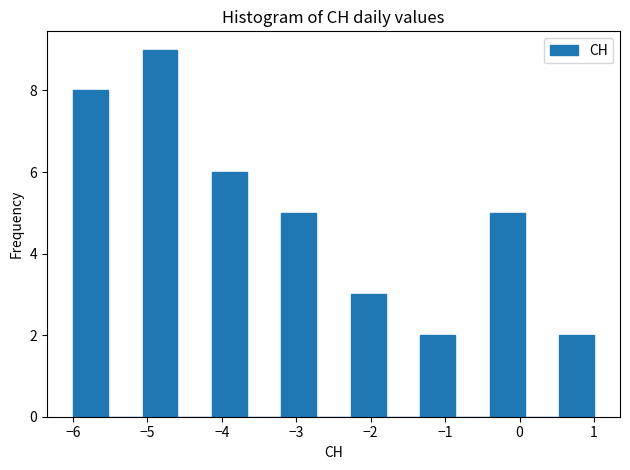

Reading left to right, transcribe this chart: for each bar, give the range it covers on the x-axis and its height. Neither the bar edges nor the heights are printed on the chart, so give them approximately, as read against the axes.

-6.0 to -5.5: 8
-5.5 to -5.1: 0
-5.1 to -4.6: 9
-4.6 to -4.1: 0
-4.1 to -3.7: 6
-3.7 to -3.2: 0
-3.2 to -2.7: 5
-2.7 to -2.3: 0
-2.3 to -1.8: 3
-1.8 to -1.3: 0
-1.3 to -0.9: 2
-0.9 to -0.4: 0
-0.4 to 0.1: 5
0.1 to 0.5: 0
0.5 to 1.0: 2